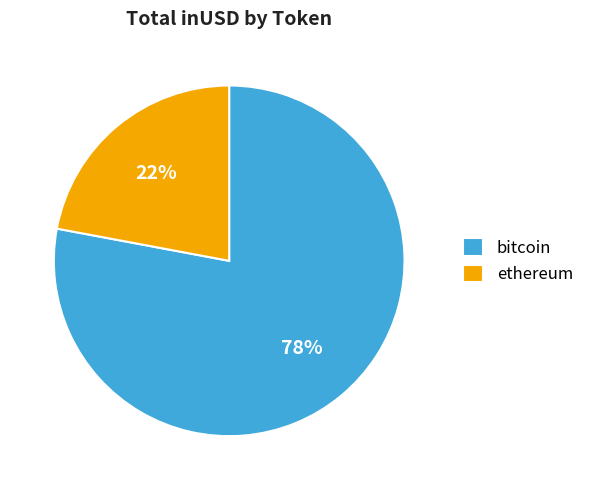

Combined, do bitcoin and ethereum account for over 50%?

Yes